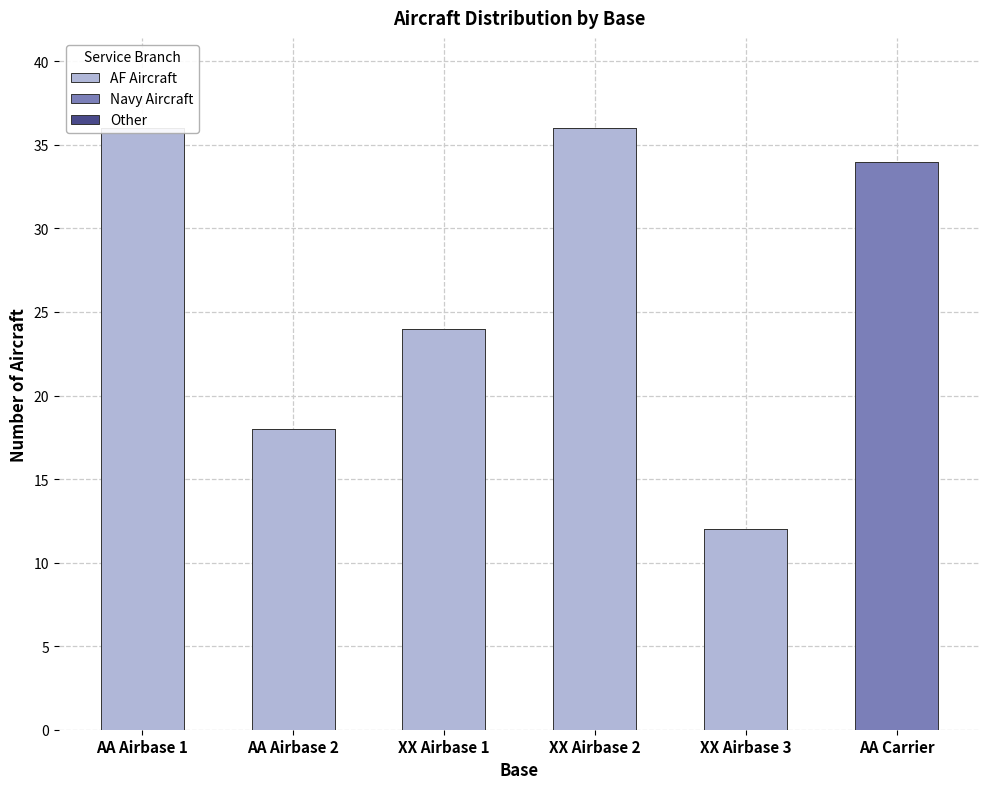

What is the spread (max minus min) of values at XX Airbase 2?

36